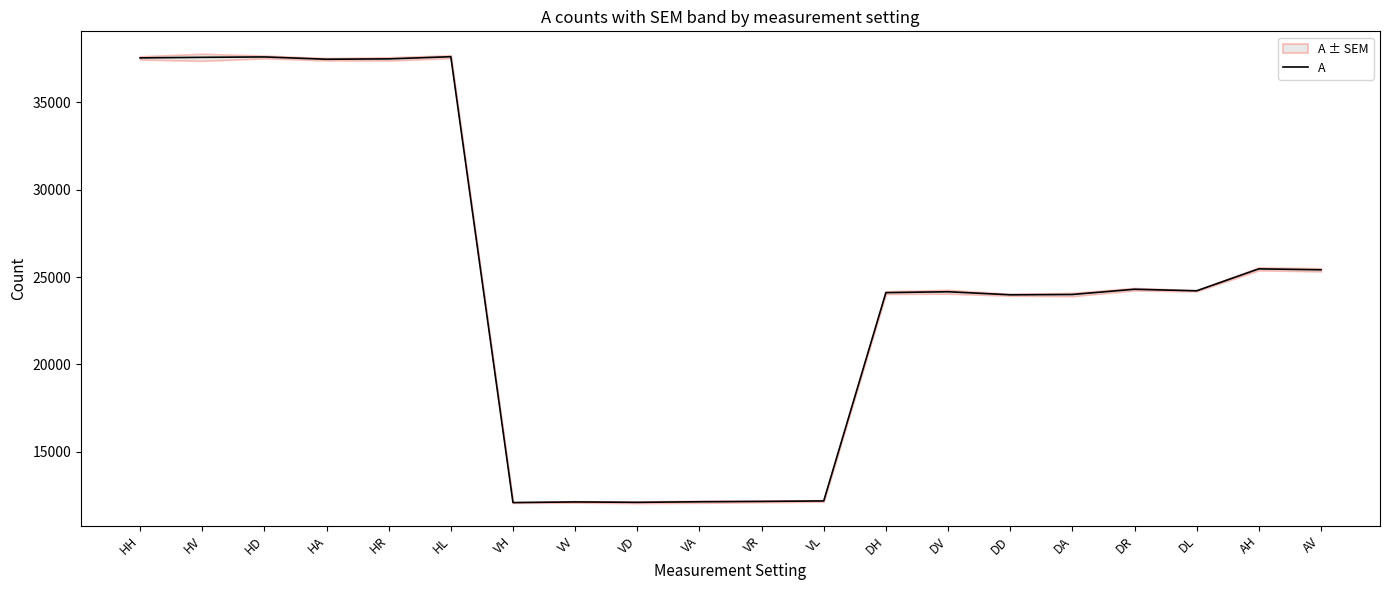

True or false: the data shows 24007.0 at DA.

True